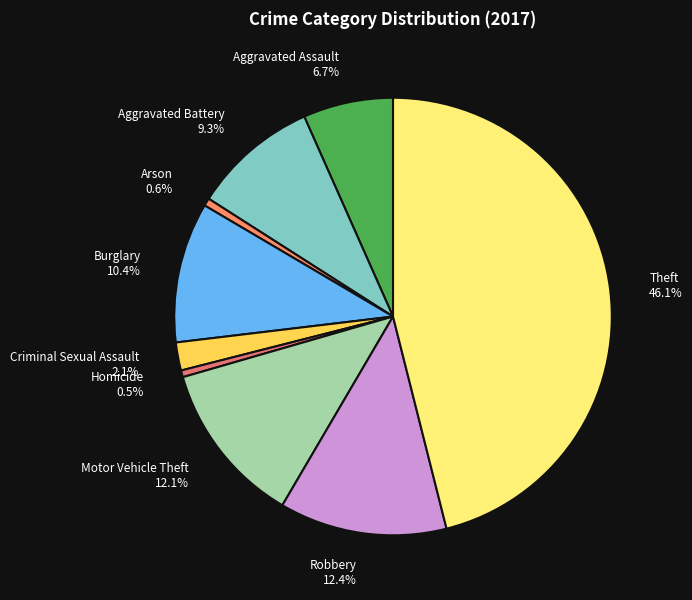

What percentage is the Criminal Sexual Assault slice, to the nearest percent?

2%